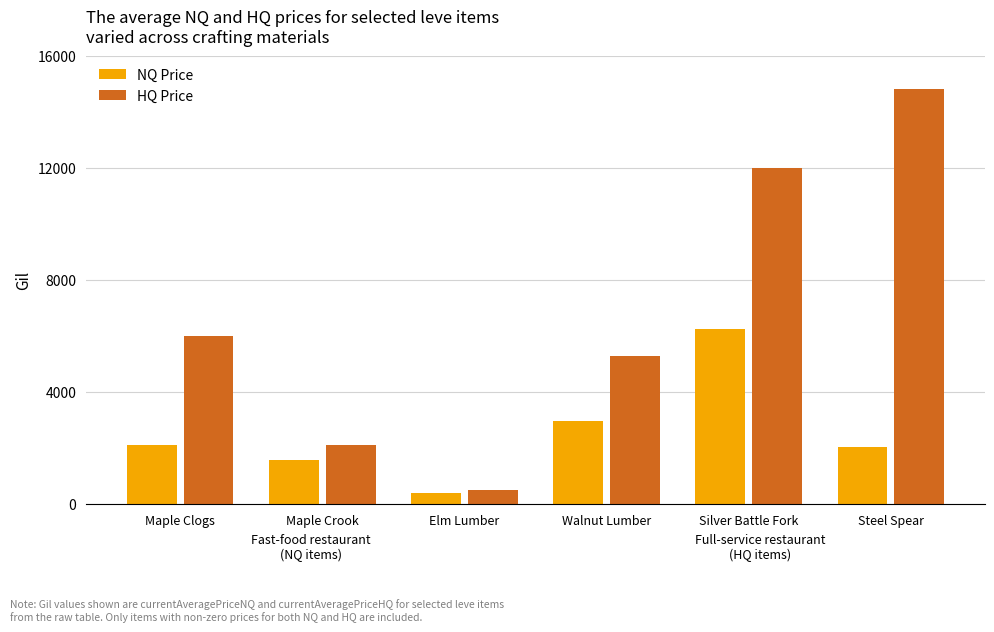

What is the maximum value for NQ Price?

6265.5